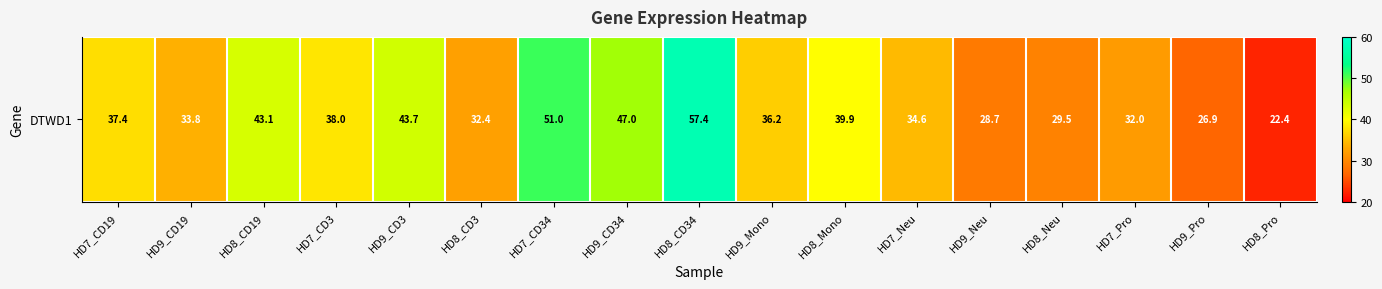

Reading left to right, transcribe all the data shown in this chart.

37.4	33.8	43.1	38.0	43.7	32.4	51.0	47.0	57.4	36.2	39.9	34.6	28.7	29.5	32.0	26.9	22.4